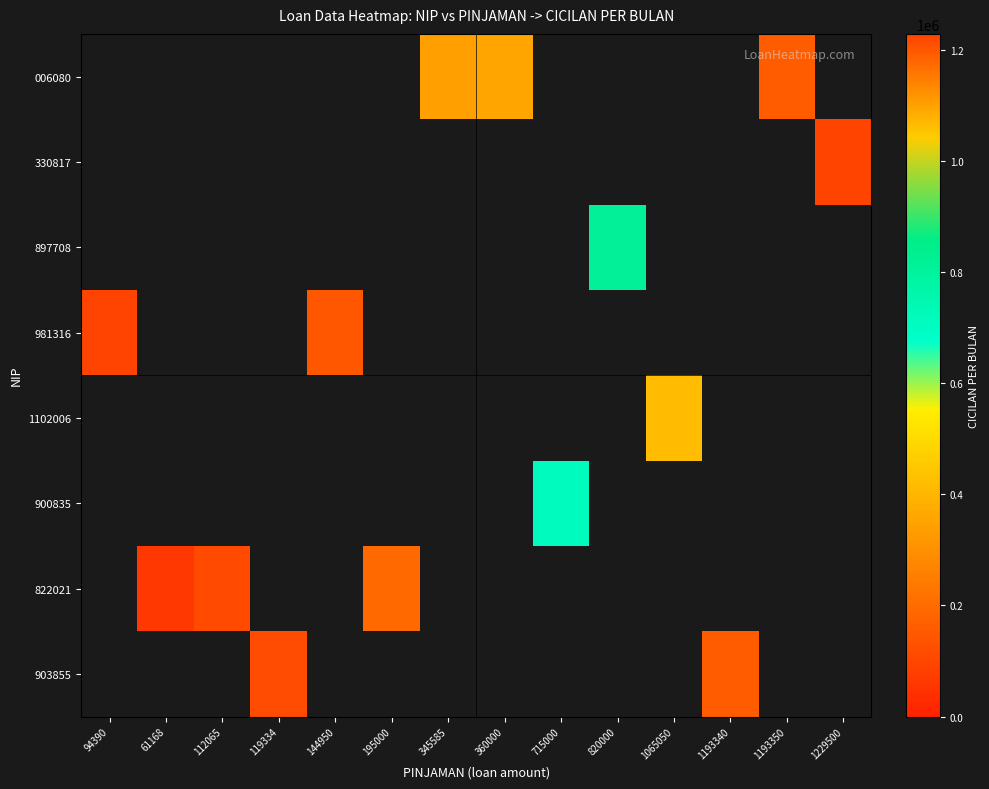

The 903855 series shows 476713.8 at 1193340. True or false?

False